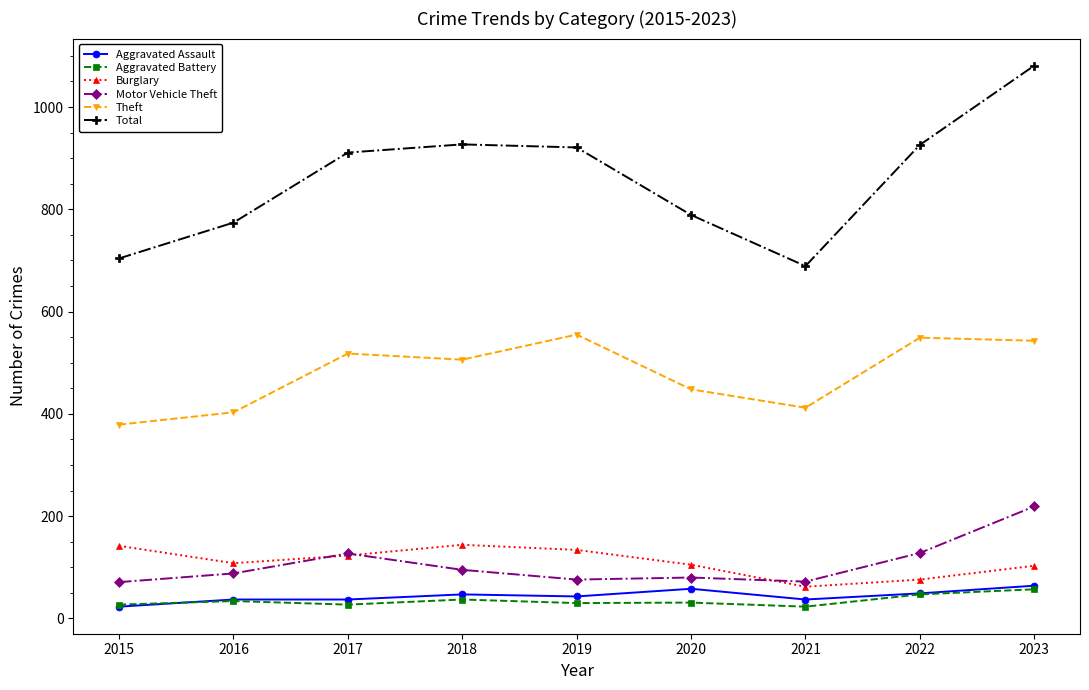

What is the value of the Aggravated Assault point at the 4th from the left?

47